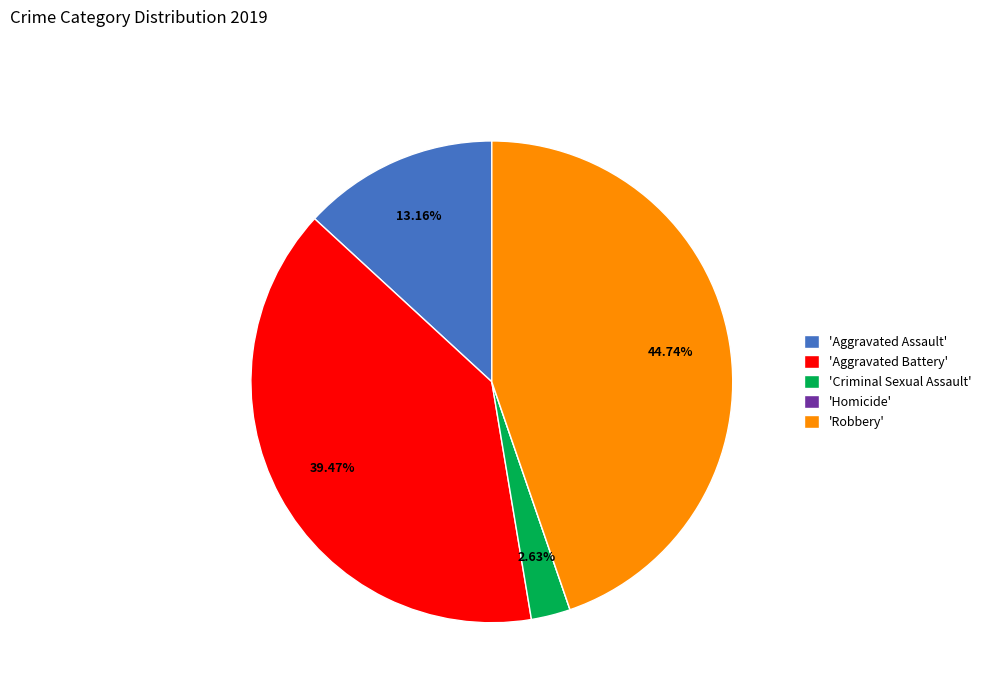

Approximately how many times larger is the value at 'Aggravated Assault' compared to 'Criminal Sexual Assault'?

5.0